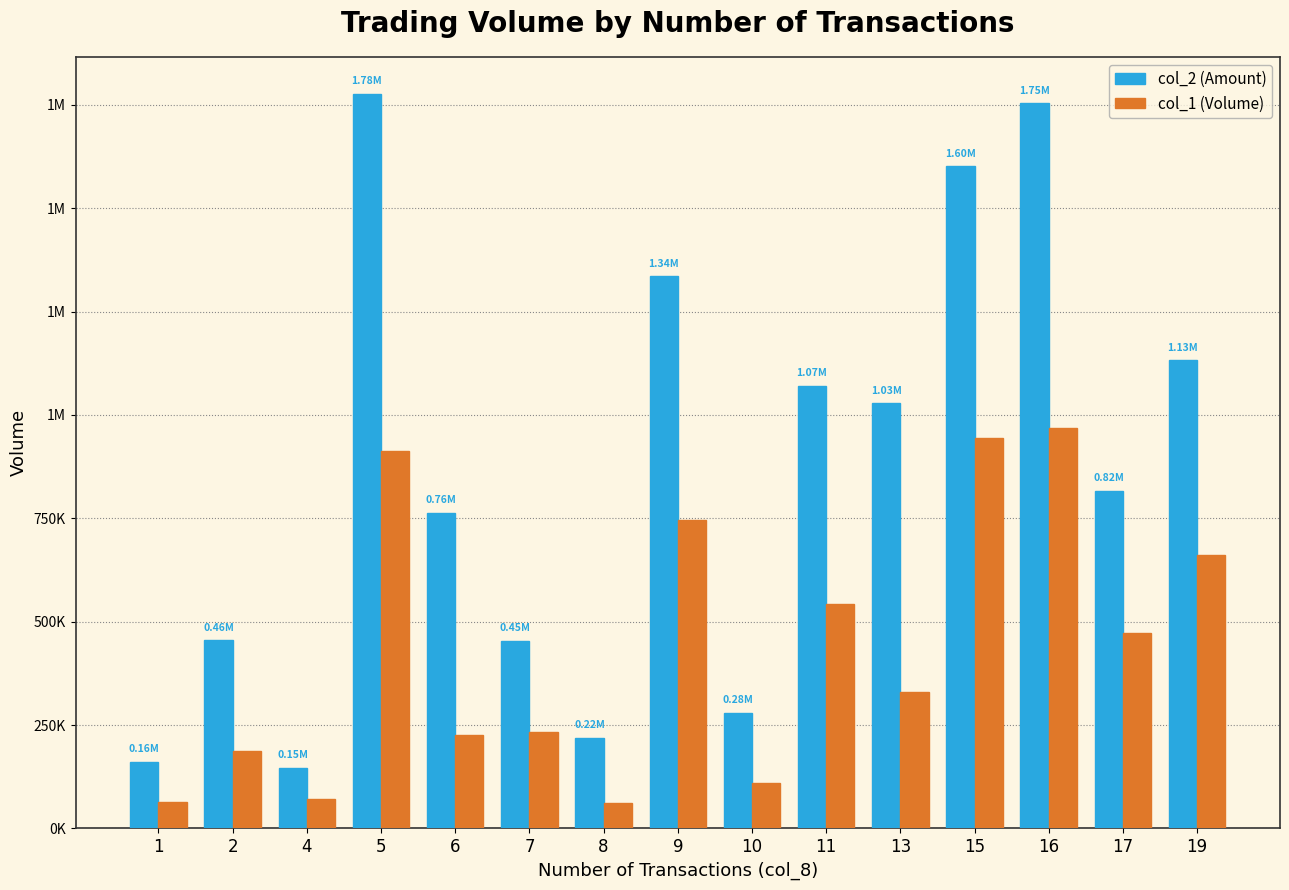

At which category is the sum across all series the highest?

16